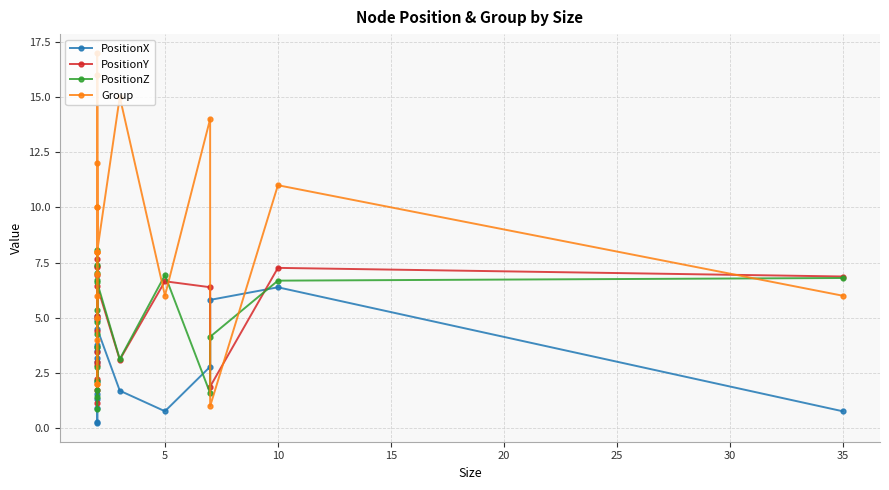

Which series has the largest range (max minus min)?

Group